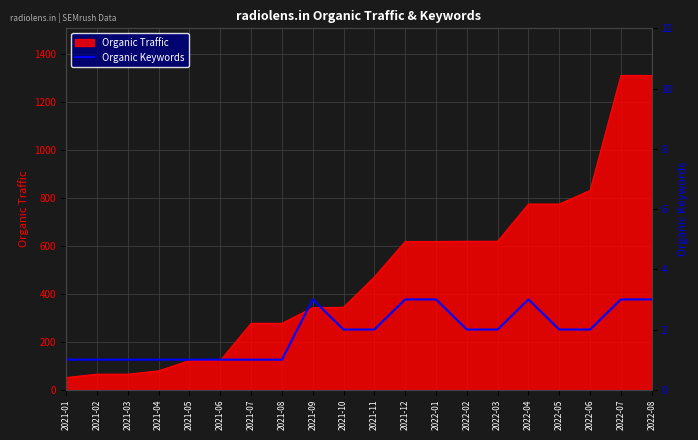

How many data points are above 2?

6